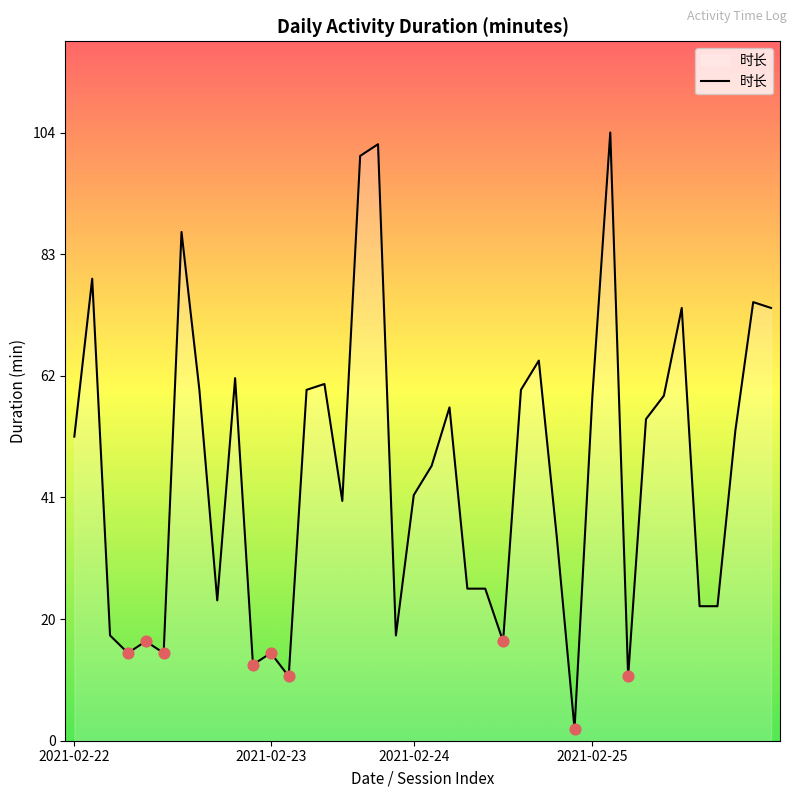

What is the maximum value shown in the chart?

104